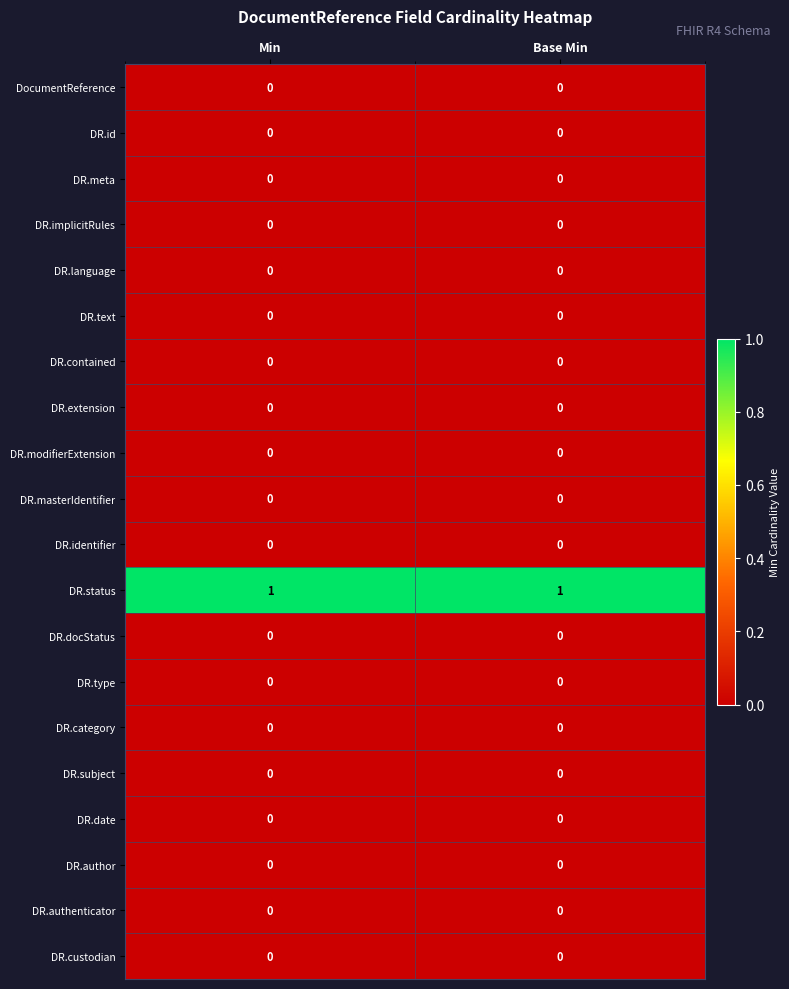

Count the number of data series in this chart.

20